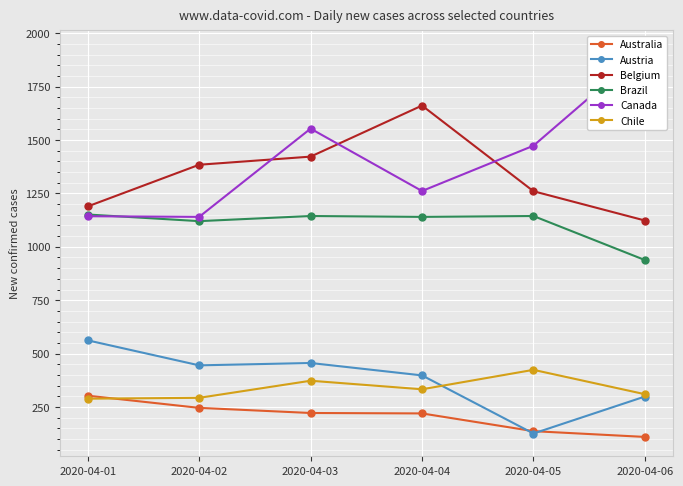

What is the value of the Austria point at the 4th from the left?

398